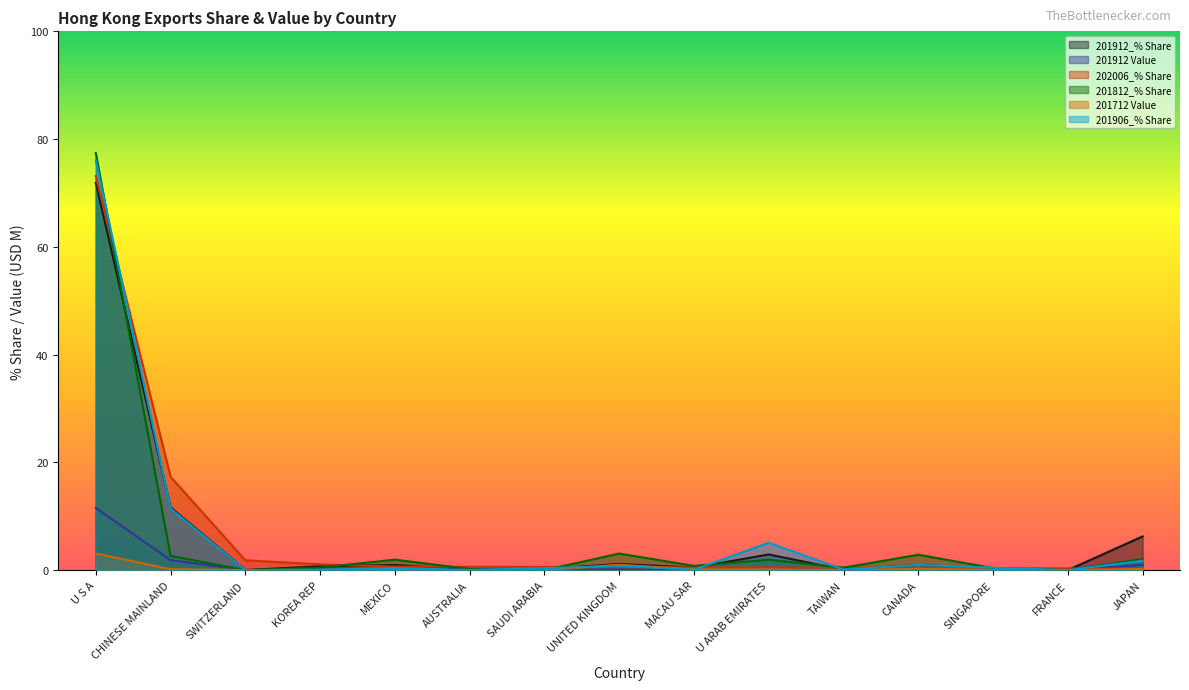

Reading right to left, extract all data points from this chart.

201912_% Share: JAPAN=6.3	FRANCE=0.0	SINGAPORE=0.3	CANADA=1.0	TAIWAN=0.1	U ARAB EMIRATES=2.9	MACAU SAR=0.5	UNITED KINGDOM=1.2	SAUDI ARABIA=0.2	AUSTRALIA=0.1	MEXICO=1.0	KOREA REP=0.7	SWITZERLAND=0.0	CHINESE MAINLAND=11.7	U S A=71.9
201912 Value: JAPAN=1.0	FRANCE=0.0	SINGAPORE=0.1	CANADA=0.2	TAIWAN=0.0	U ARAB EMIRATES=0.5	MACAU SAR=0.1	UNITED KINGDOM=0.2	SAUDI ARABIA=0.0	AUSTRALIA=0.0	MEXICO=0.2	KOREA REP=0.1	SWITZERLAND=0.0	CHINESE MAINLAND=1.9	U S A=11.6
202006_% Share: JAPAN=0.2	FRANCE=0.3	SINGAPORE=0.4	CANADA=0.5	TAIWAN=0.5	U ARAB EMIRATES=0.5	MACAU SAR=0.5	UNITED KINGDOM=0.5	SAUDI ARABIA=0.6	AUSTRALIA=0.6	MEXICO=0.7	KOREA REP=1.1	SWITZERLAND=1.8	CHINESE MAINLAND=17.3	U S A=73.1
201812_% Share: JAPAN=2.1	FRANCE=0.0	SINGAPORE=0.4	CANADA=2.9	TAIWAN=0.5	U ARAB EMIRATES=1.9	MACAU SAR=0.8	UNITED KINGDOM=3.1	SAUDI ARABIA=0.0	AUSTRALIA=0.2	MEXICO=2.0	KOREA REP=0.5	SWITZERLAND=0.0	CHINESE MAINLAND=2.7	U S A=77.4
201712 Value: JAPAN=0.2	FRANCE=0.0	SINGAPORE=0.1	CANADA=0.3	TAIWAN=0.0	U ARAB EMIRATES=0.2	MACAU SAR=0.2	UNITED KINGDOM=1.0	SAUDI ARABIA=0.0	AUSTRALIA=0.0	MEXICO=0.0	KOREA REP=0.0	SWITZERLAND=0.0	CHINESE MAINLAND=0.2	U S A=3.1
201906_% Share: JAPAN=1.8	FRANCE=0.0	SINGAPORE=0.5	CANADA=1.0	TAIWAN=0.1	U ARAB EMIRATES=5.1	MACAU SAR=0.1	UNITED KINGDOM=0.8	SAUDI ARABIA=0.4	AUSTRALIA=0.1	MEXICO=0.4	KOREA REP=0.1	SWITZERLAND=0.0	CHINESE MAINLAND=11.4	U S A=76.1